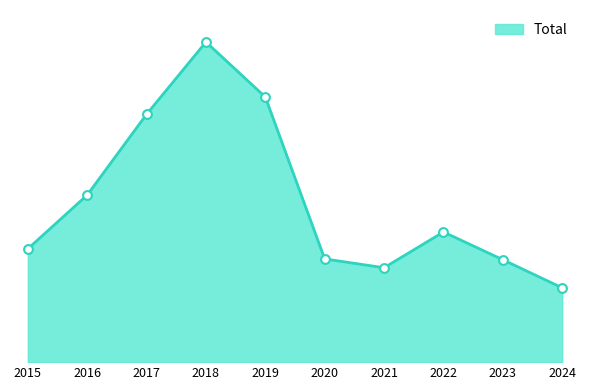

What is the change in value from 2015 to 2023?

-27